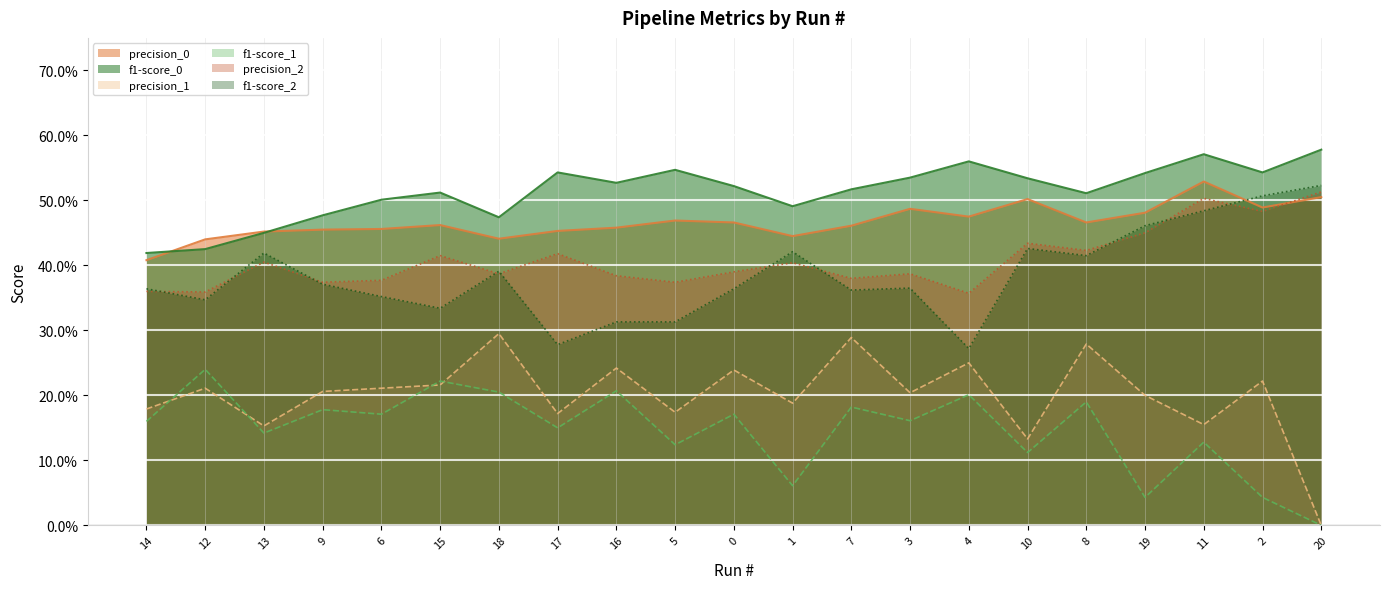

Rank the series by their maximum value, from lowest to highest.

f1-score_1, precision_1, precision_2, f1-score_2, precision_0, f1-score_0